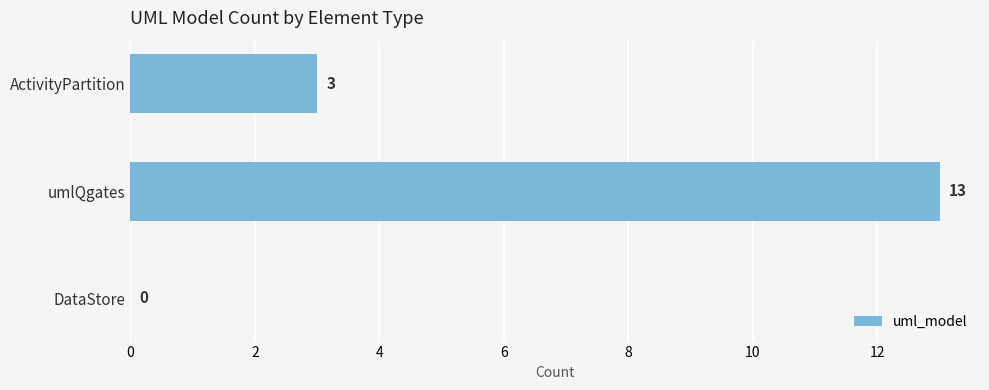

The value at DataStore is 8. True or false?

False